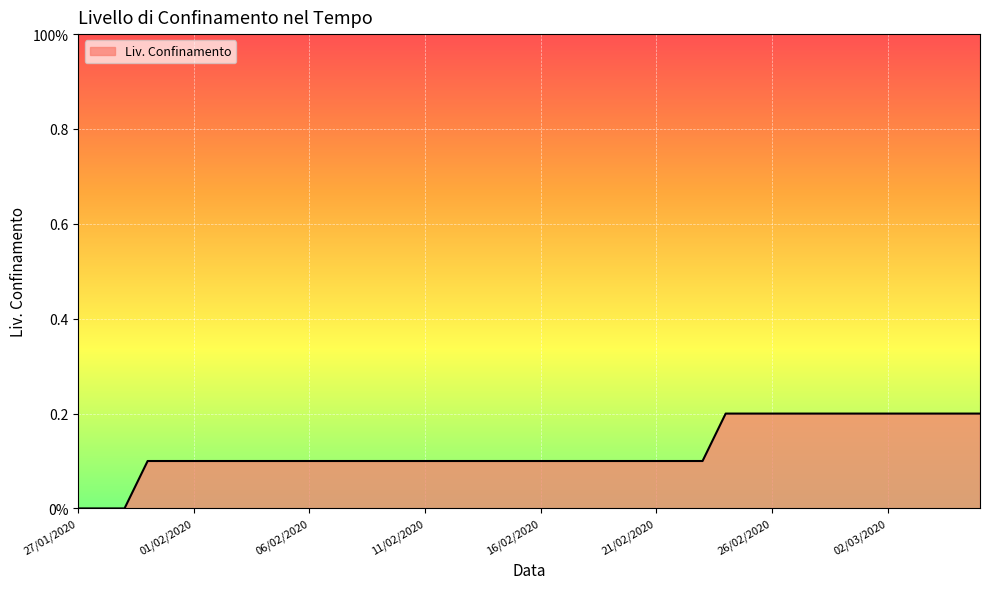

Is this an area chart (filled region under the line)?

Yes